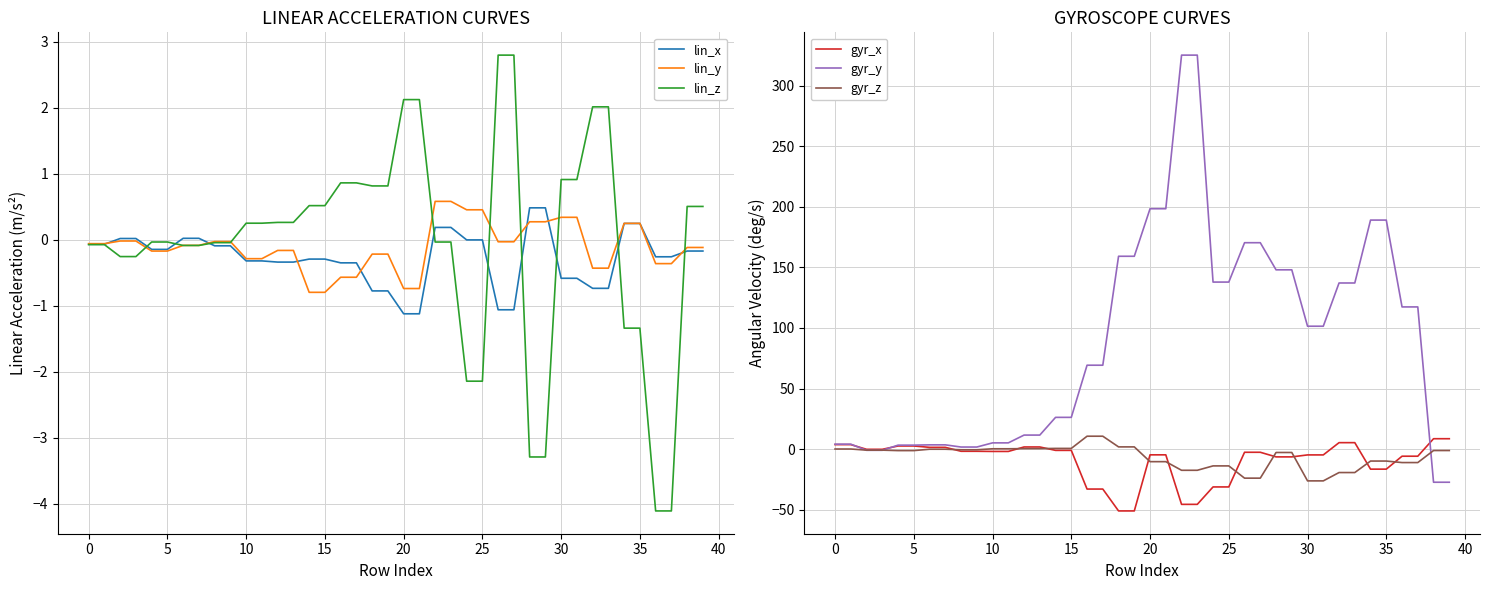

Is it true that lin_x equals -1.4 at 27?

False